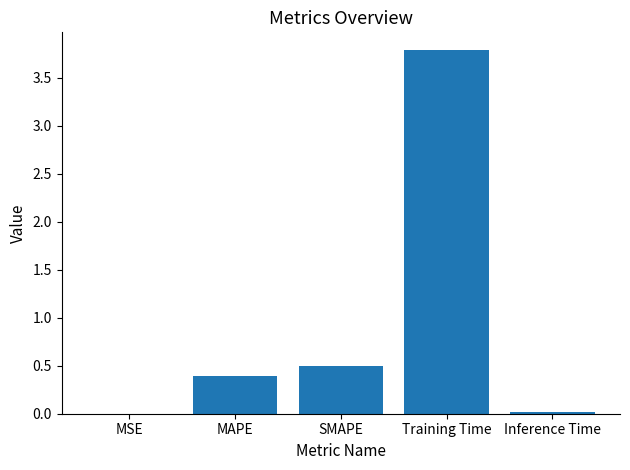

The chart shows a value of 0.6 at MAPE. True or false?

False